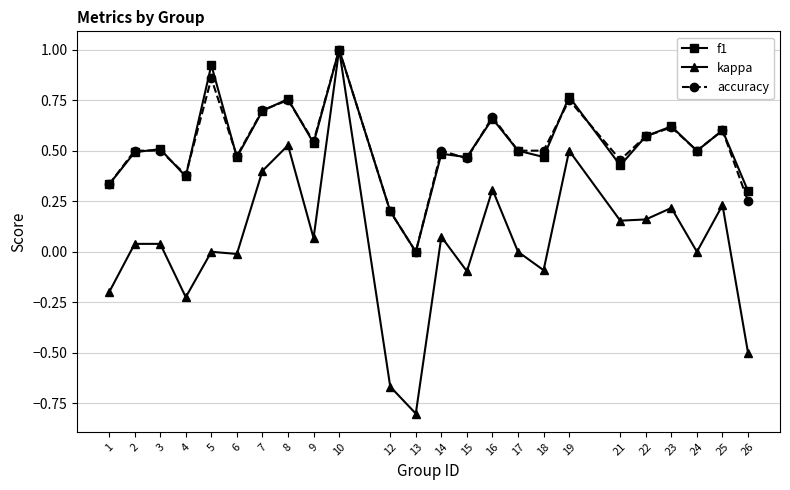

What is the highest value of the accuracy series?

1.0